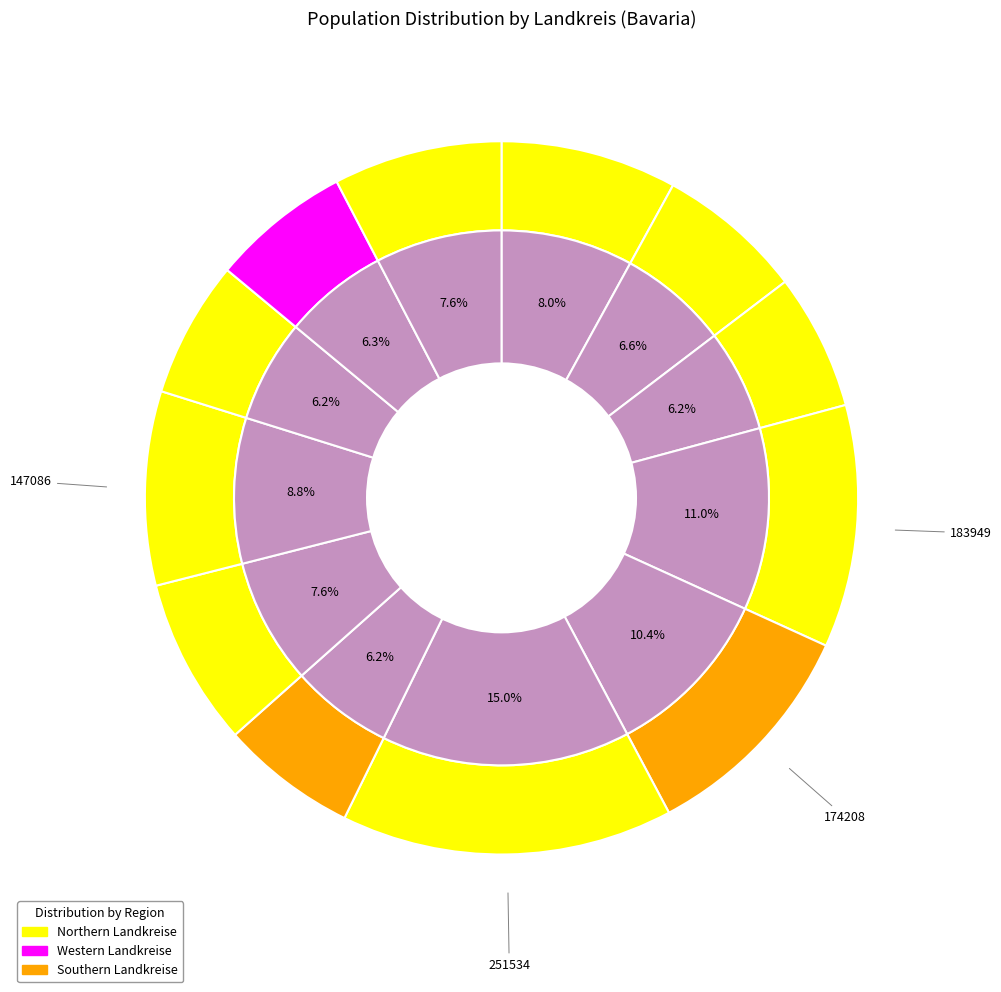

What percentage do LK Aichach-Friedberg and LK Bamberg together represent?

16.8%